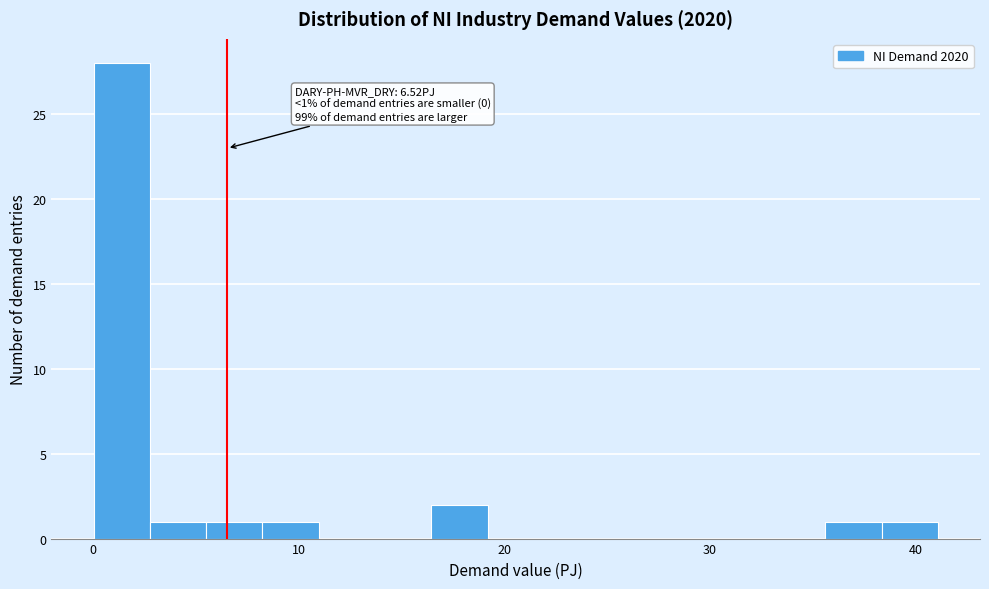

Around what value on the x-axis is the tallest bar? Give the approximate position of its centre, as read against the axis.

1